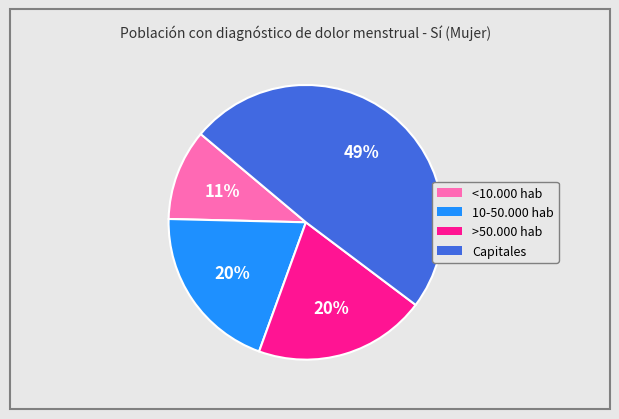

Between Capitales and 10-50.000 hab, which is larger?

Capitales